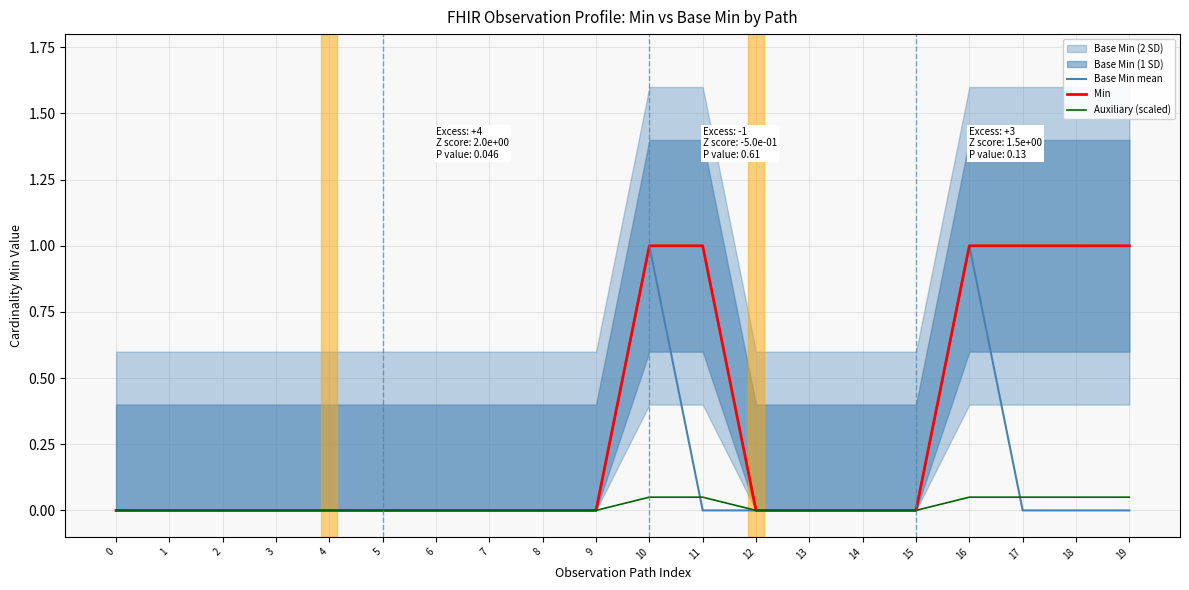

Is it true that Auxiliary (scaled) equals 0.0 at 5?

True